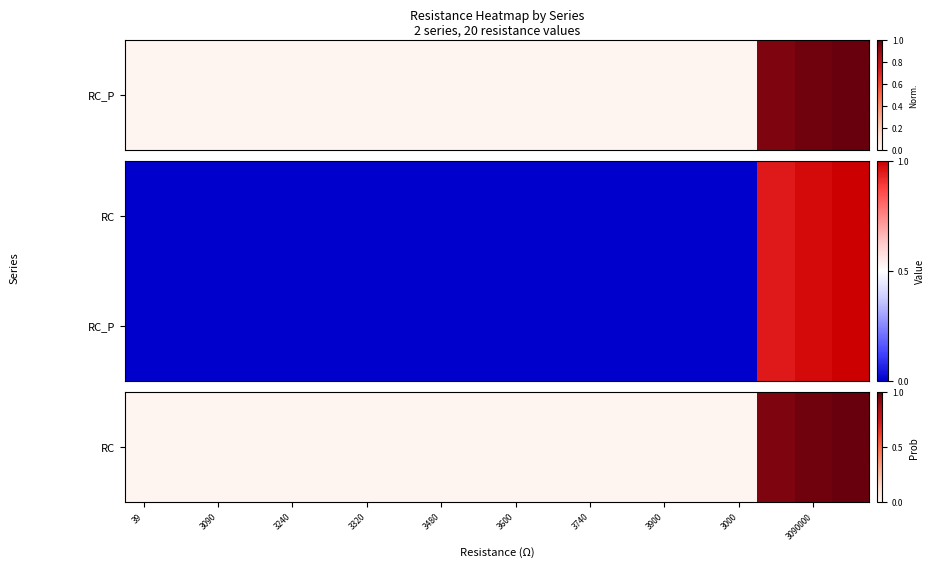

At how many categories does at least one series exceed 0?

19